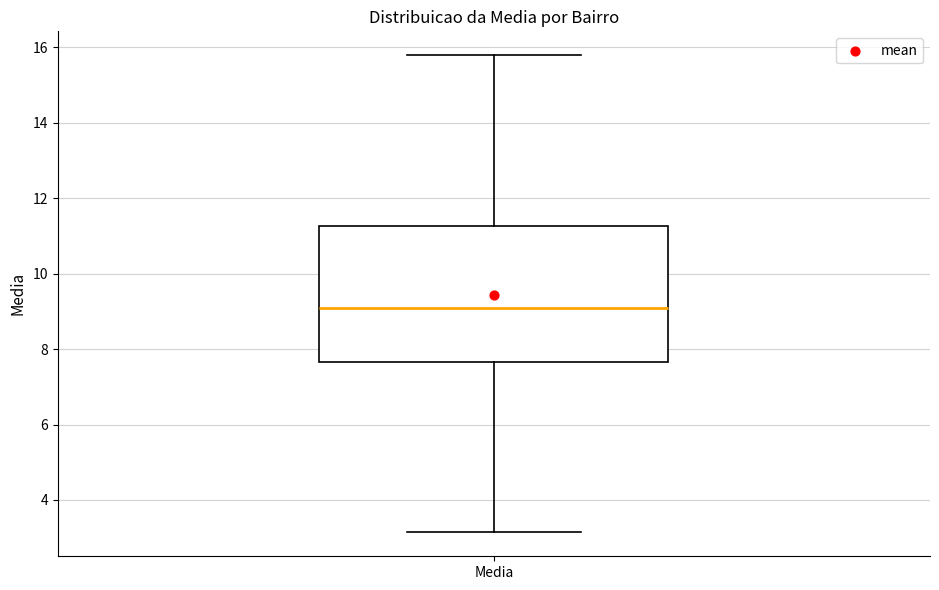

Read this box plot against the y-axis: the position of the median line, the range covered by the box, and the ends of both whiskers. The values are not printed on the chart, so give them approximately, as read against the axis.

median 9.0, box 7.6 to 11.2, whiskers 3.2 to 15.8